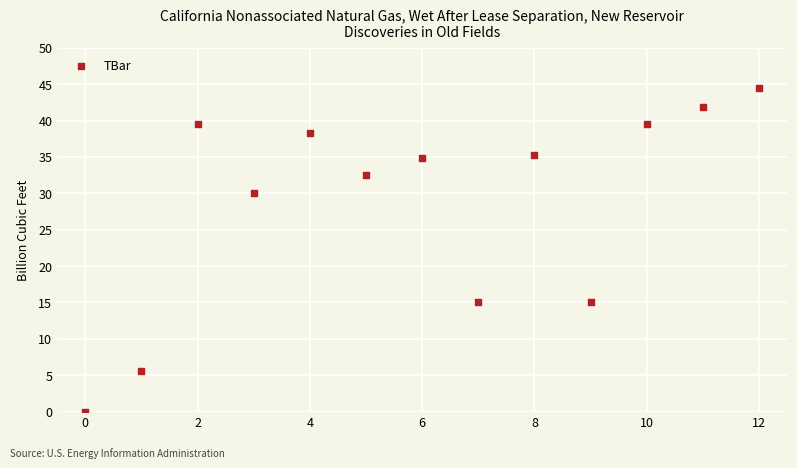

What is the range of Y values (max minus min)?

44.4